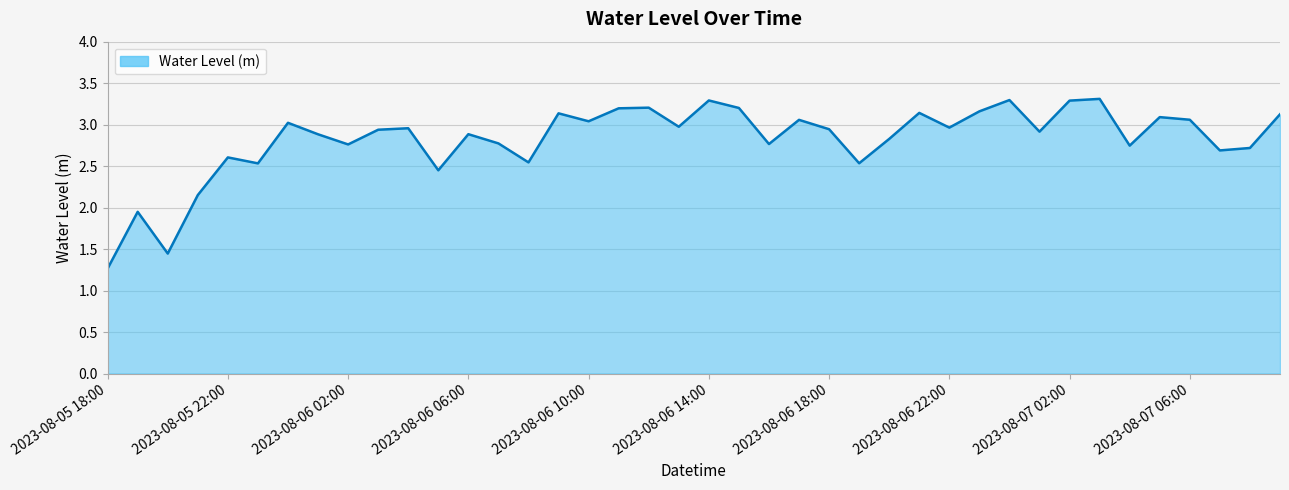

What is the minimum value shown in the chart?

1.3